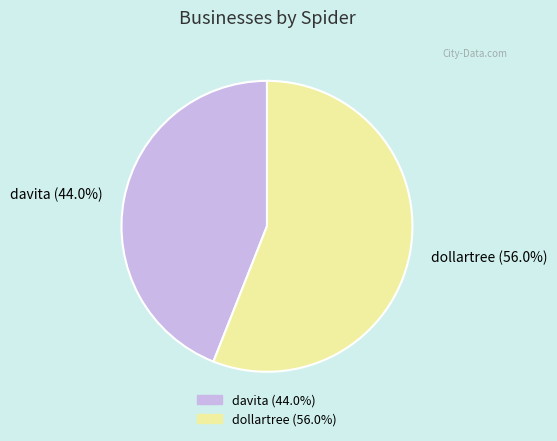

What is the majority slice?

dollartree